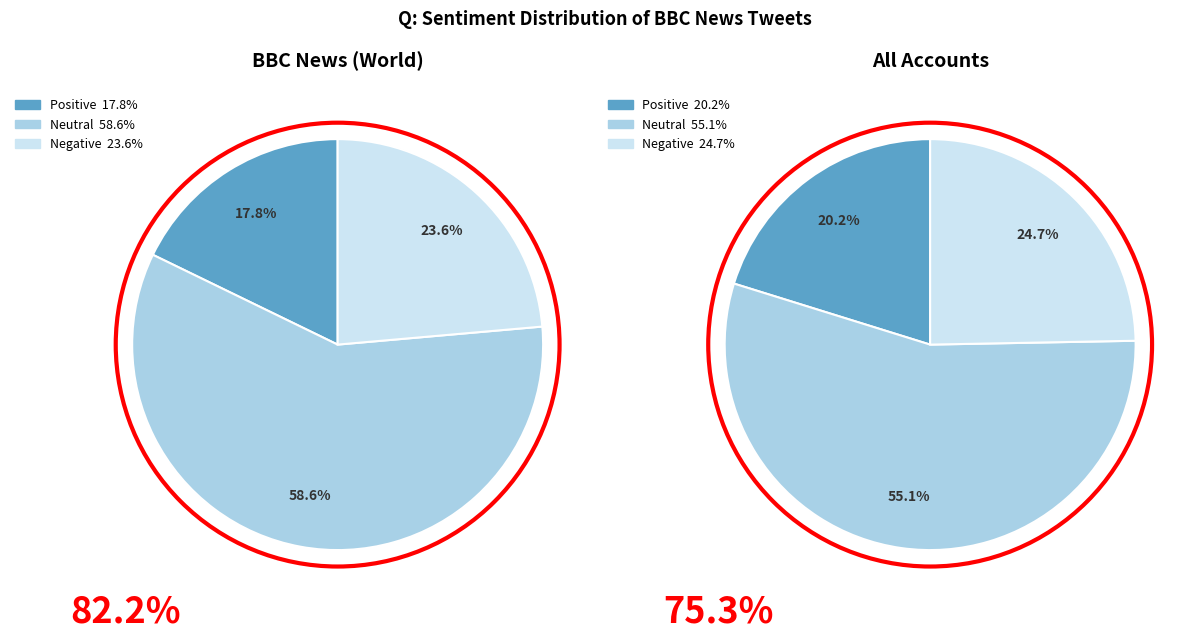

What percentage is the Positive slice, to the nearest percent?

18%